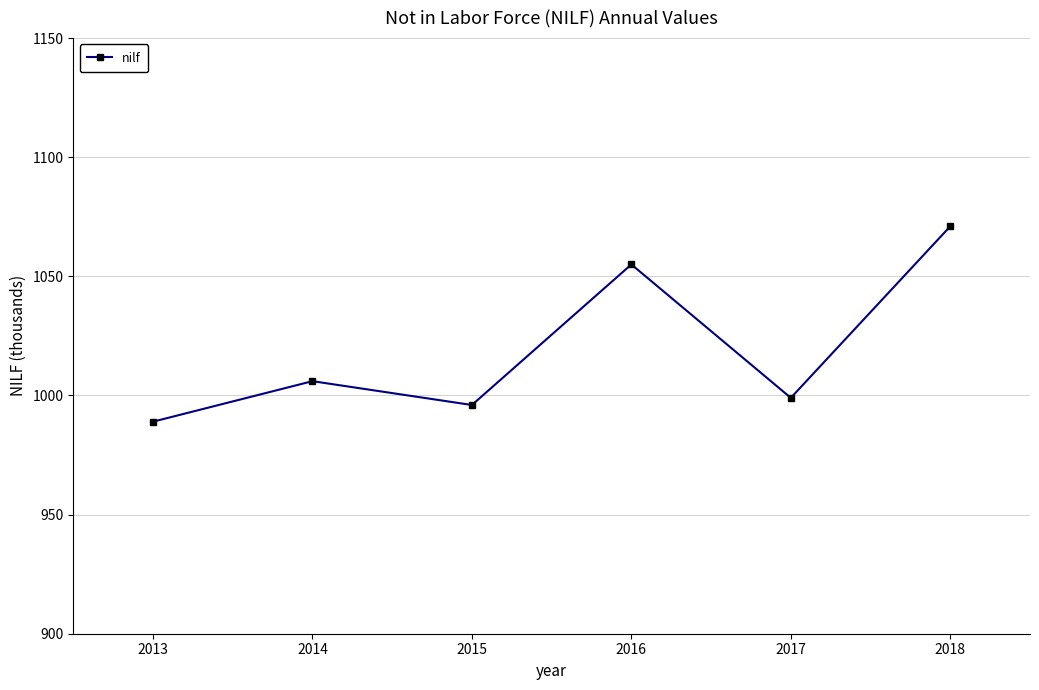

True or false: the data shows 1071 at 2018.

True